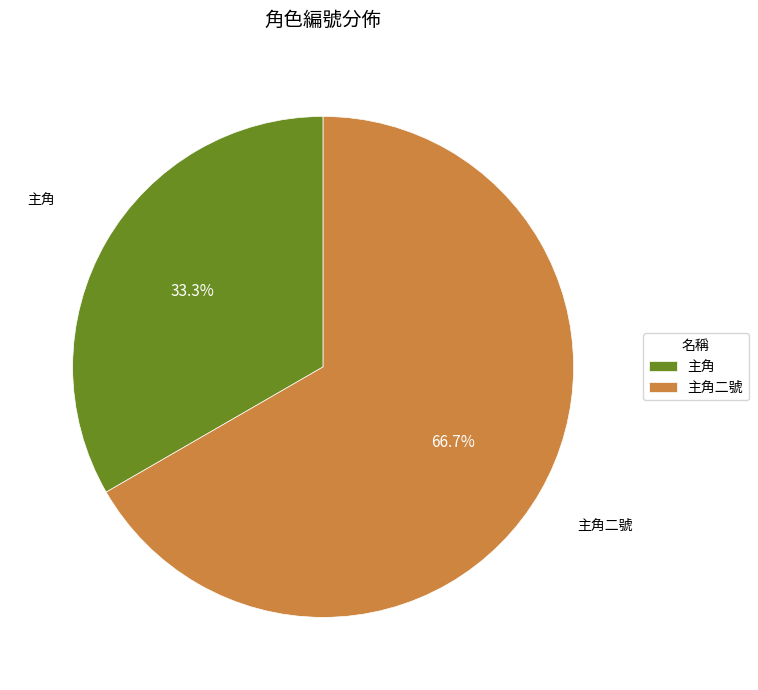

To the nearest percent, what portion does 主角二號 represent?

67%